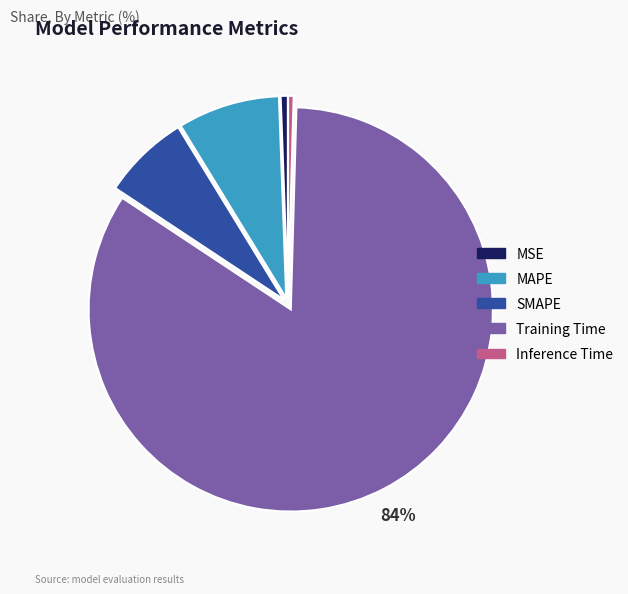

To the nearest percent, what portion does SMAPE represent?

7%